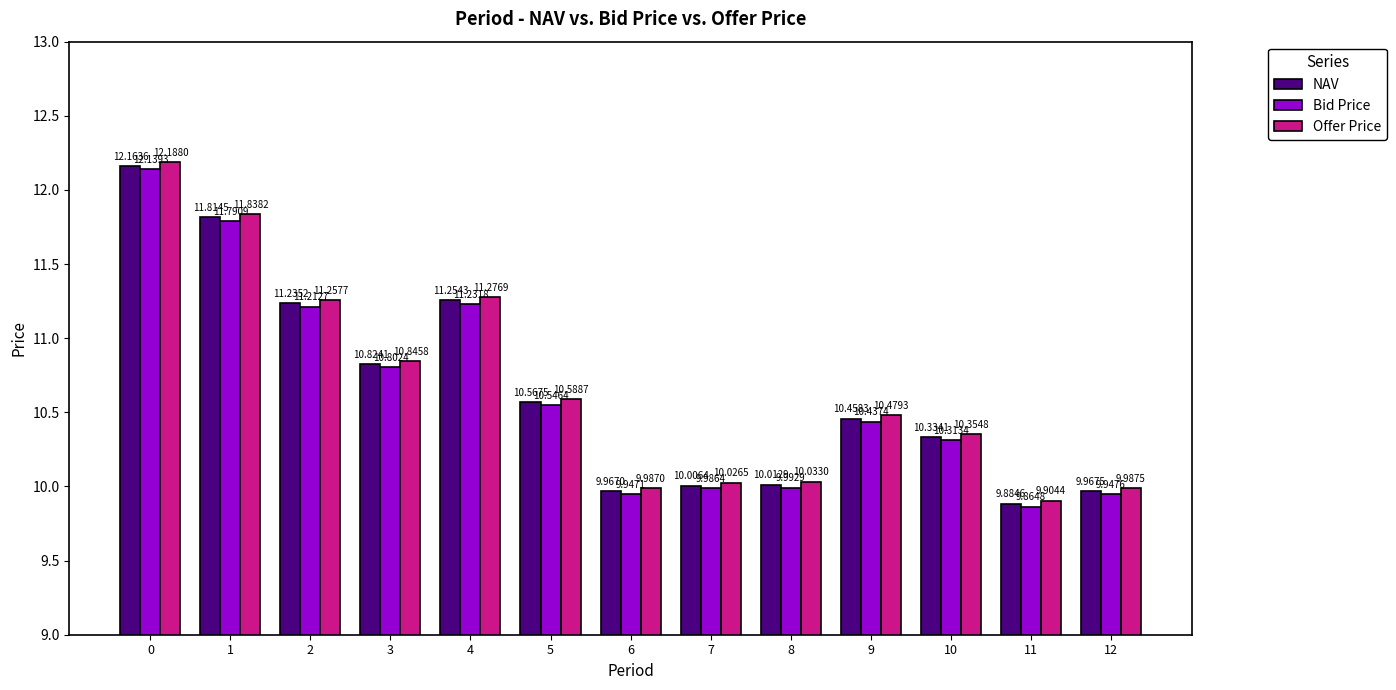

Read the Offer Price value at 8.

10.0